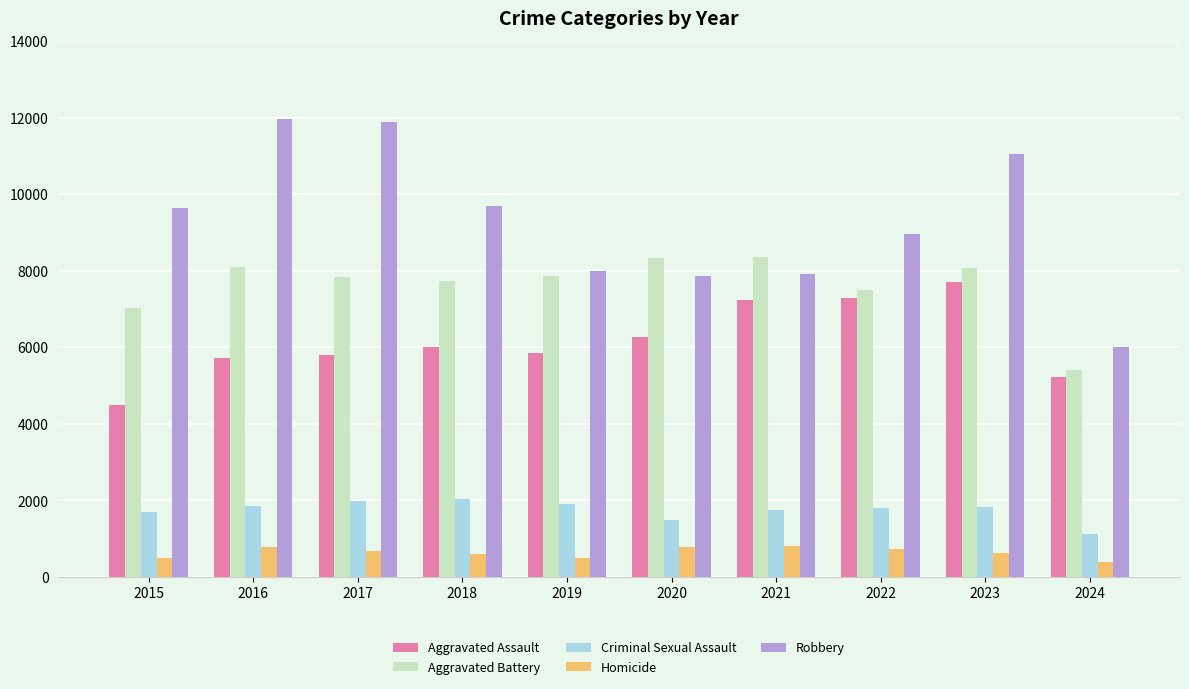

What is the minimum value shown in the chart?

387